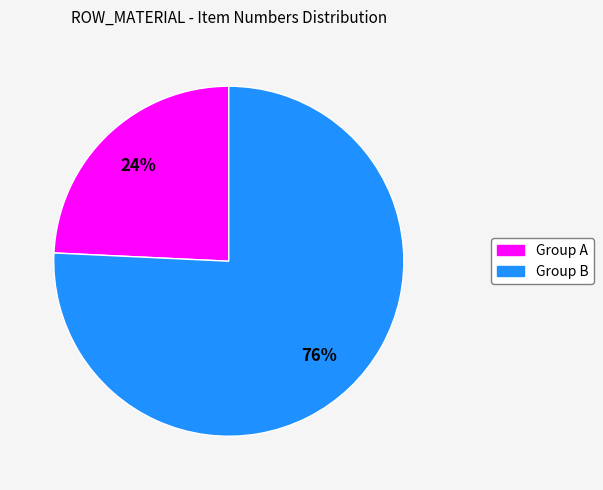

How many slices are in this pie chart?

2